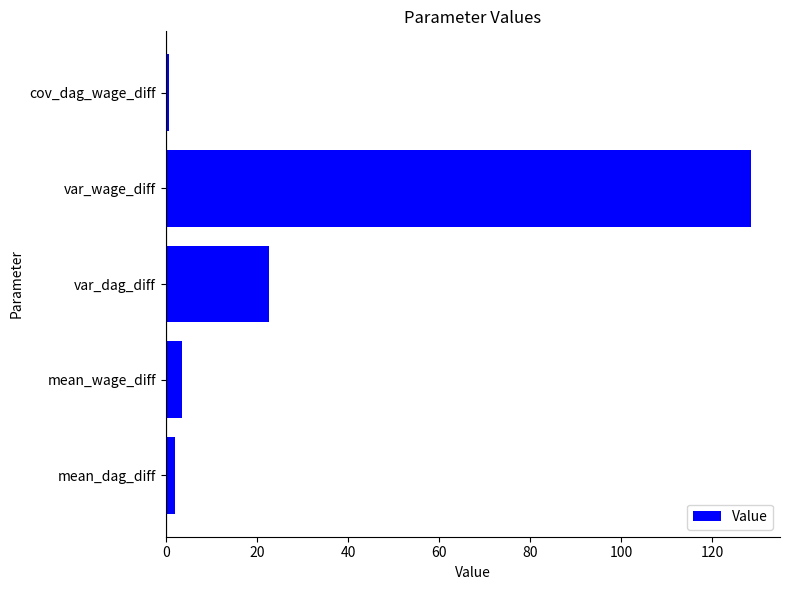

Count the number of categories in the chart.

5